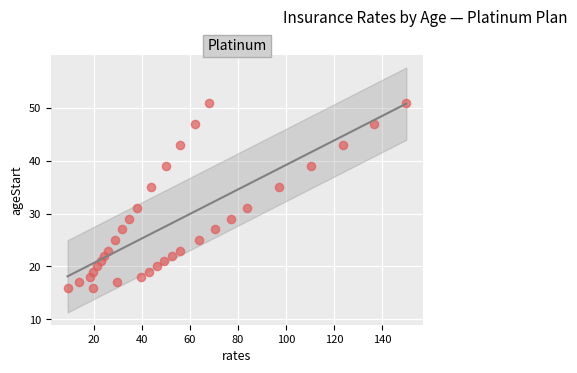

What is the range of Y values (max minus min)?

35